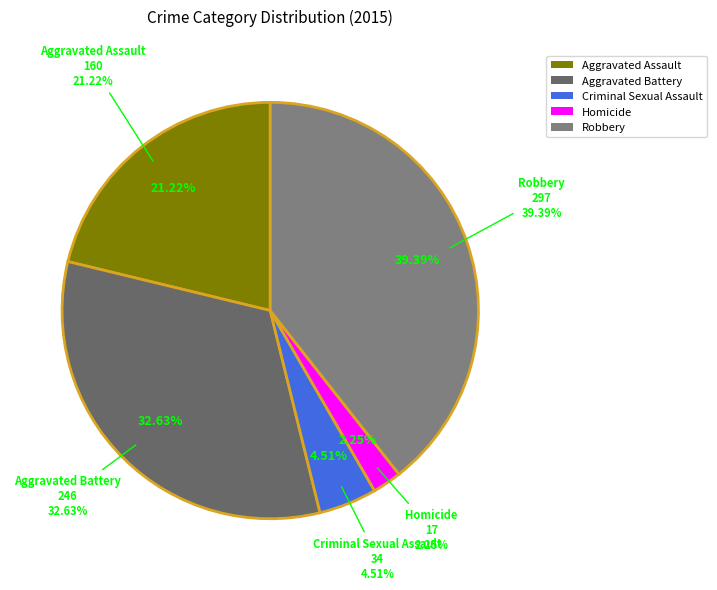

What is the smallest slice in the pie chart?

Homicide